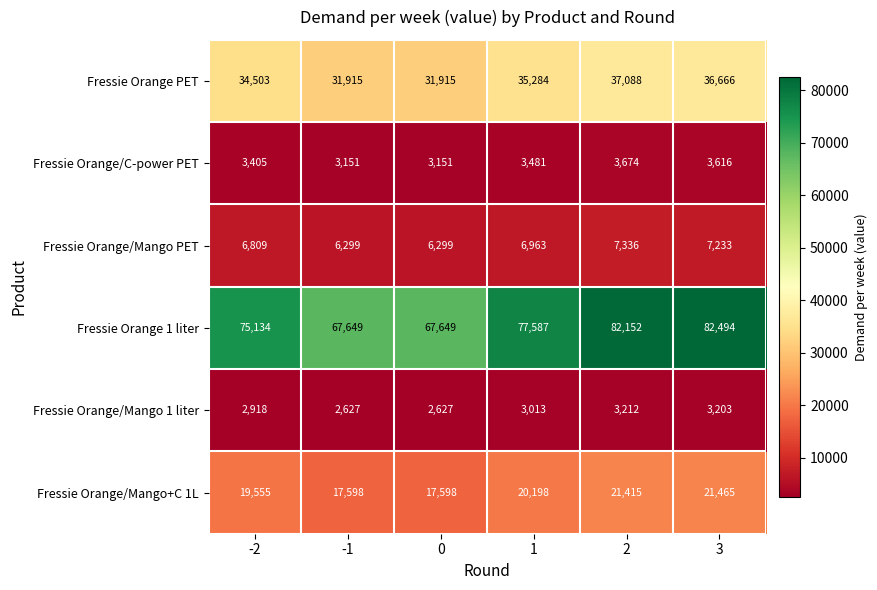

Which series has the widest spread of values?

Fressie Orange 1 liter